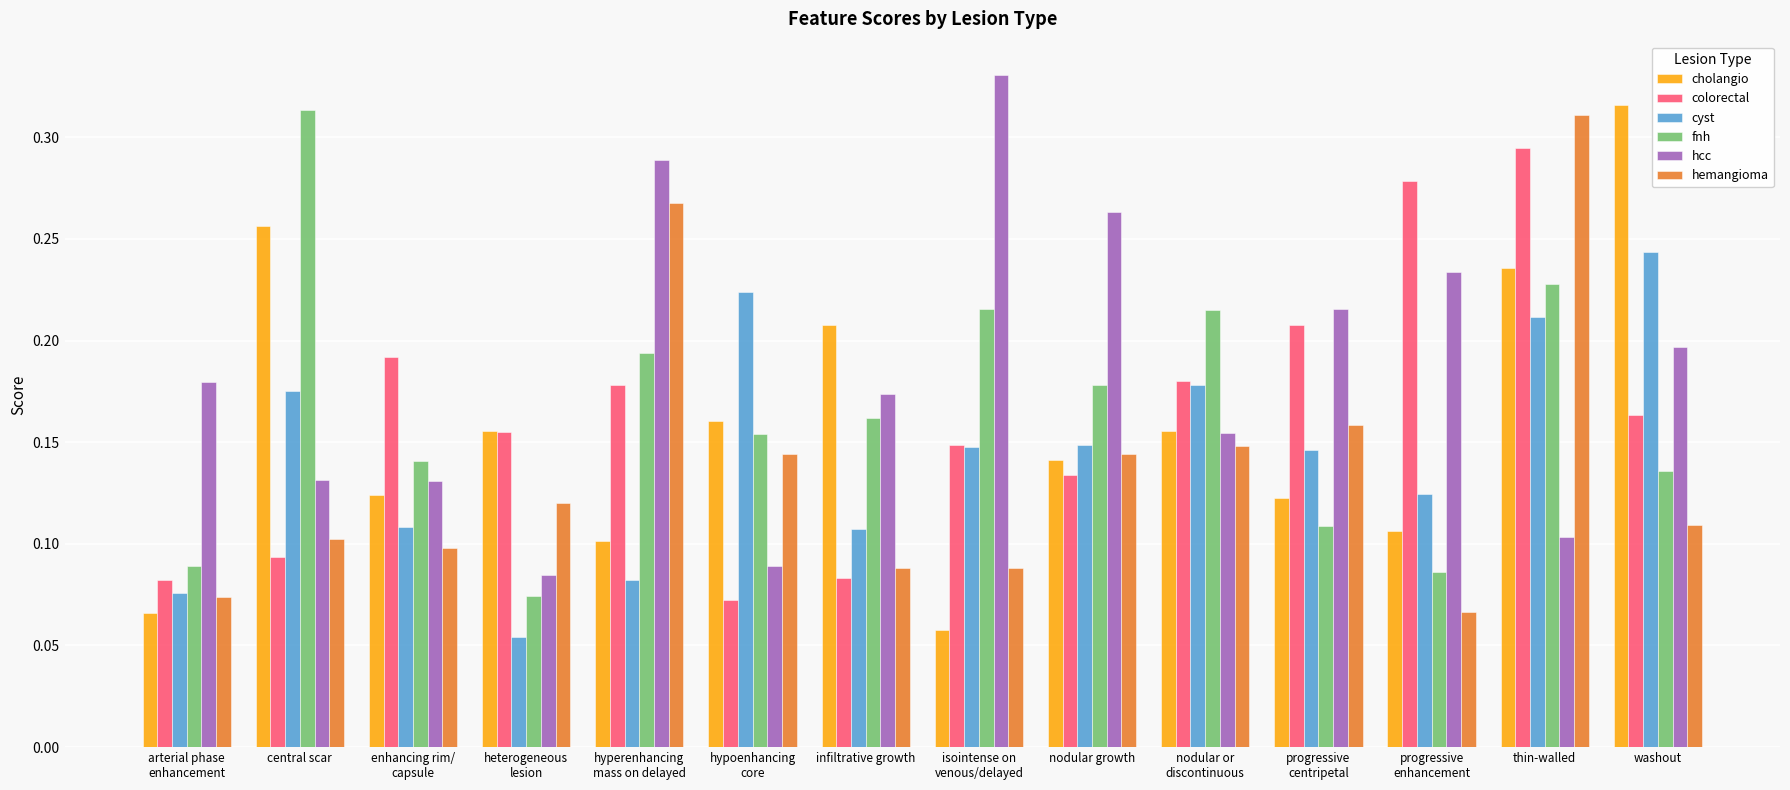

True or false: fnh has a value of 0.1 at thin-walled.

False